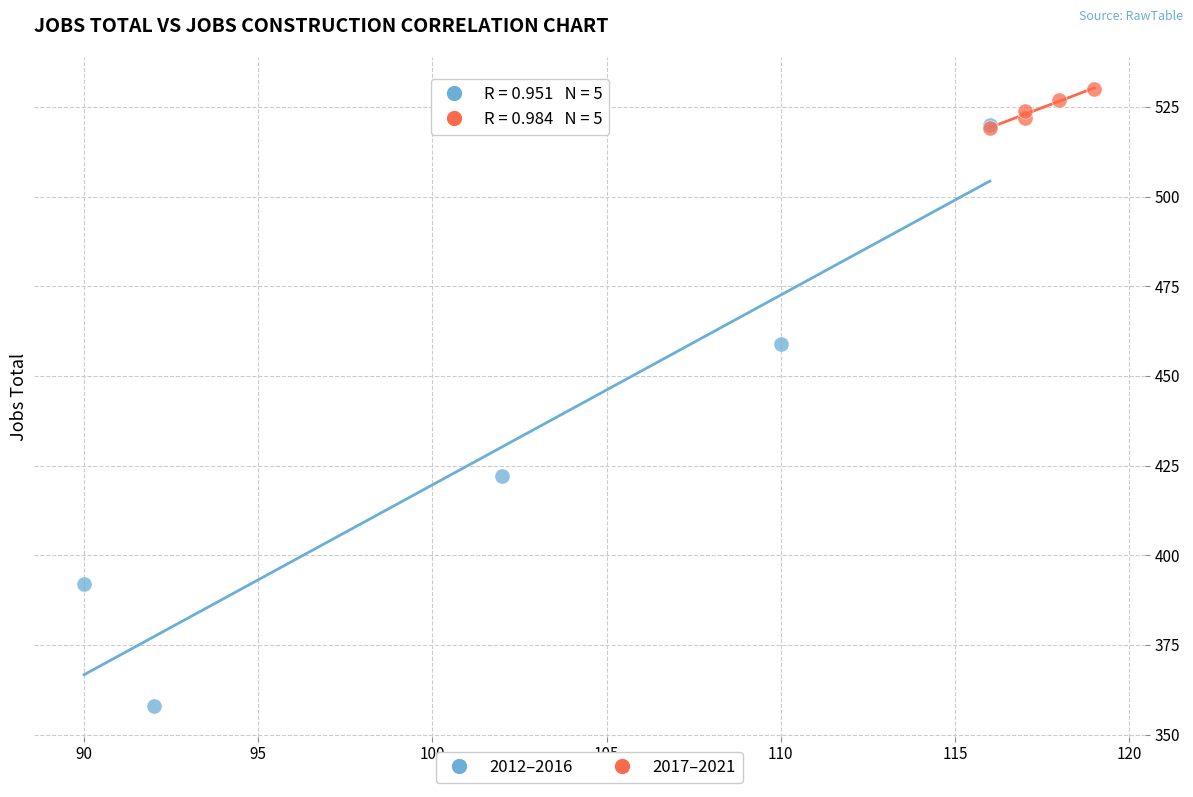

Which series reaches the maximum Y coordinate?

2017–2021